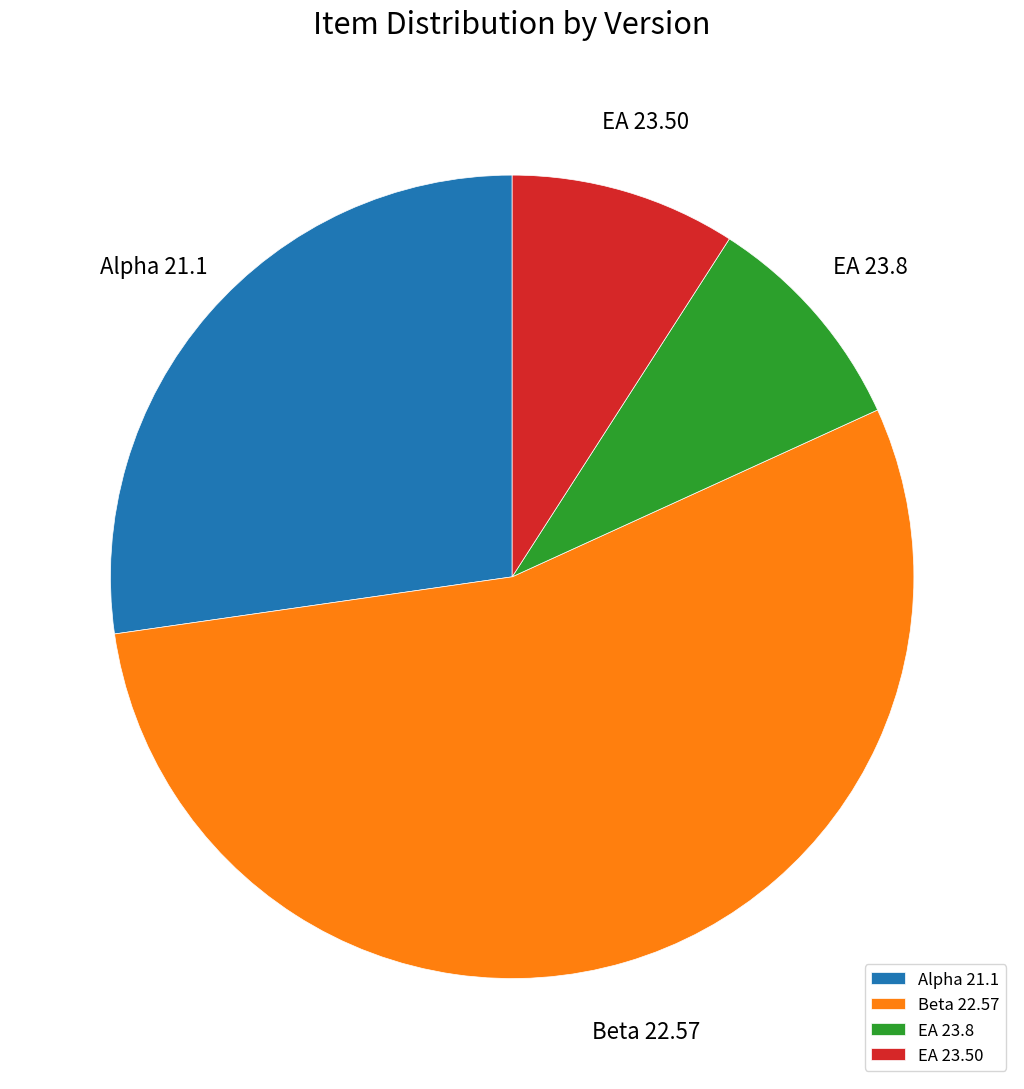

True or false: EA 23.50 accounts for 1% of the total.

False